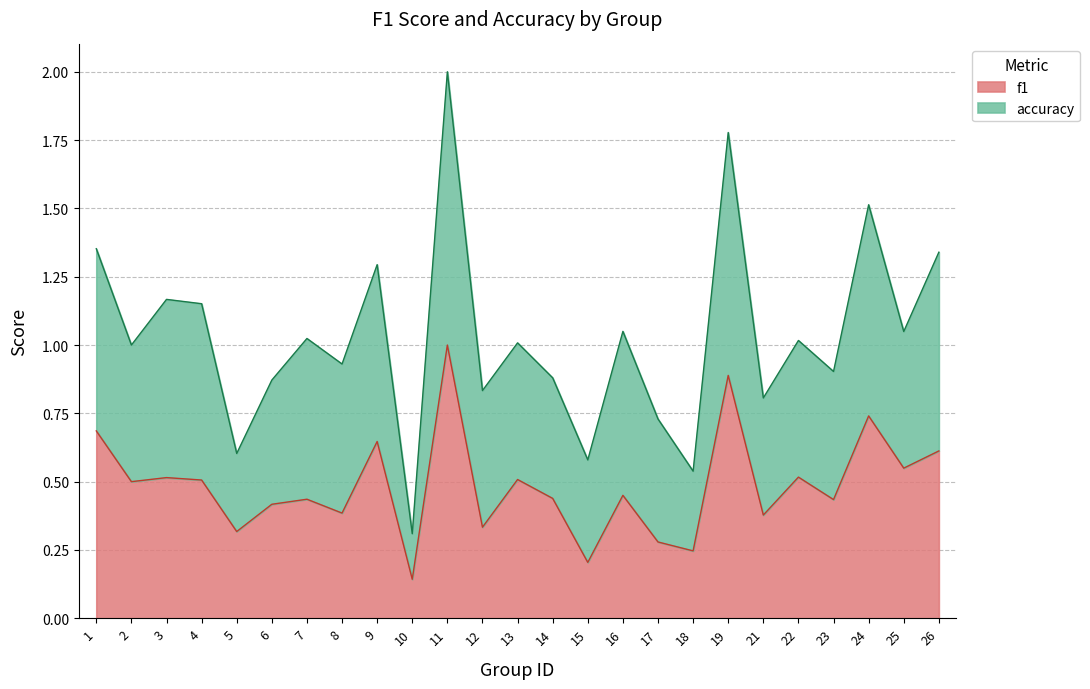

At which category does the chart reach its peak across all series?

11